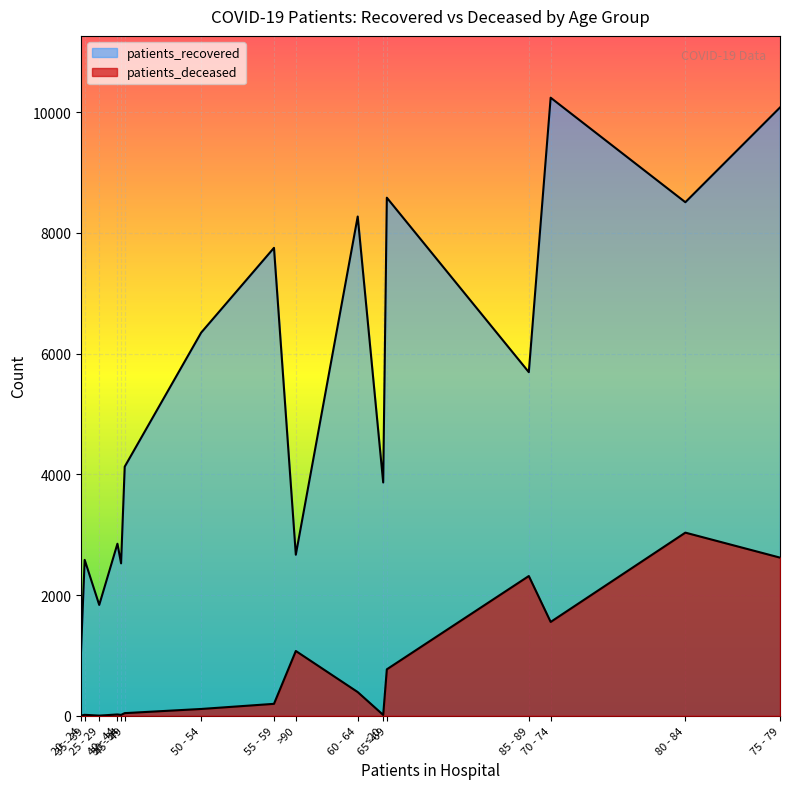

Between 55 - 59 and 20 - 24, which is larger?

55 - 59